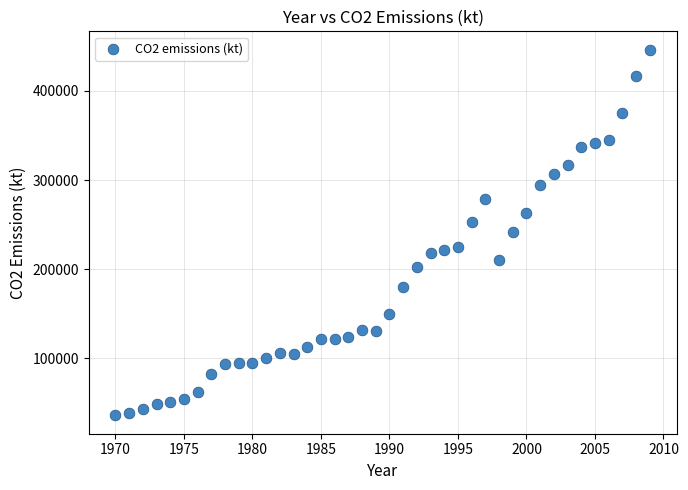

What is the range of Y values (max minus min)?

410586.7